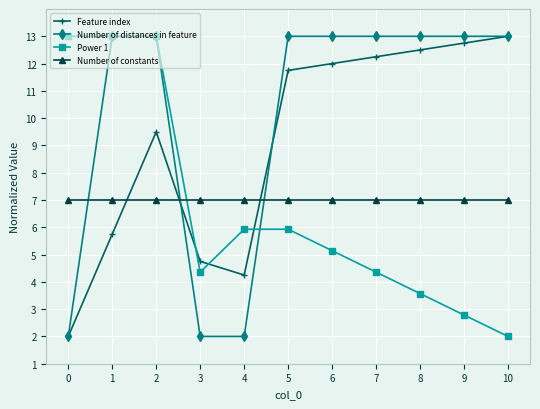

True or false: Power 1 and Feature index intersect in this chart.

True